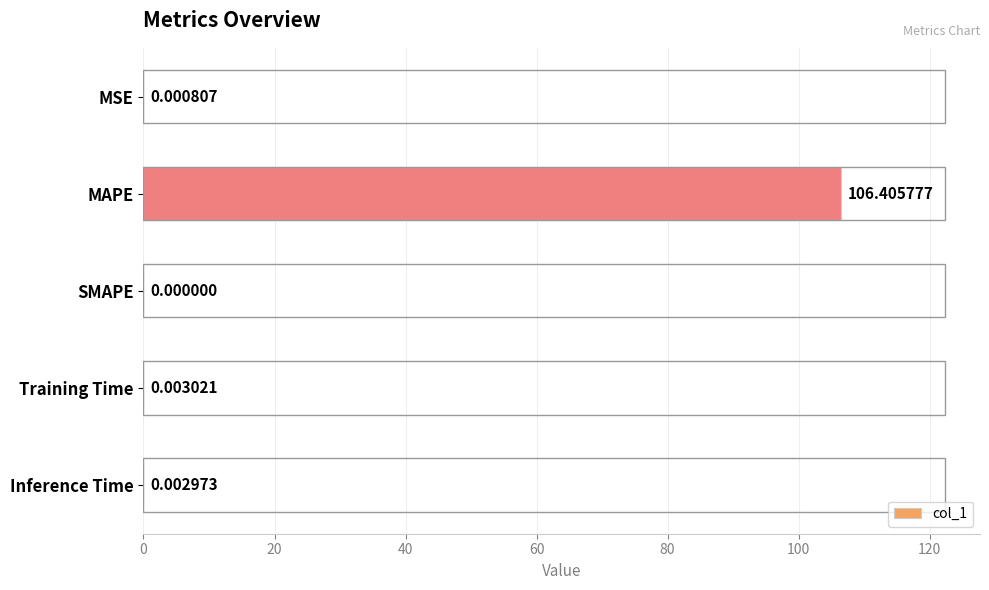

What is the sum of all values?

106.4